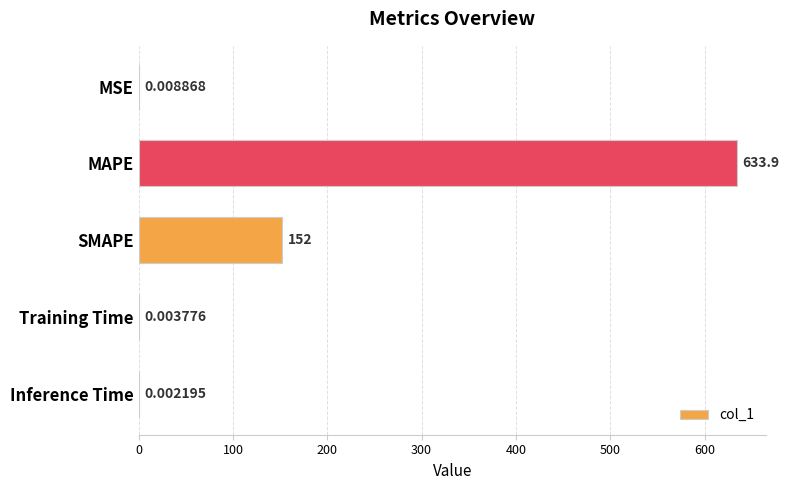

What is the average value?

157.2